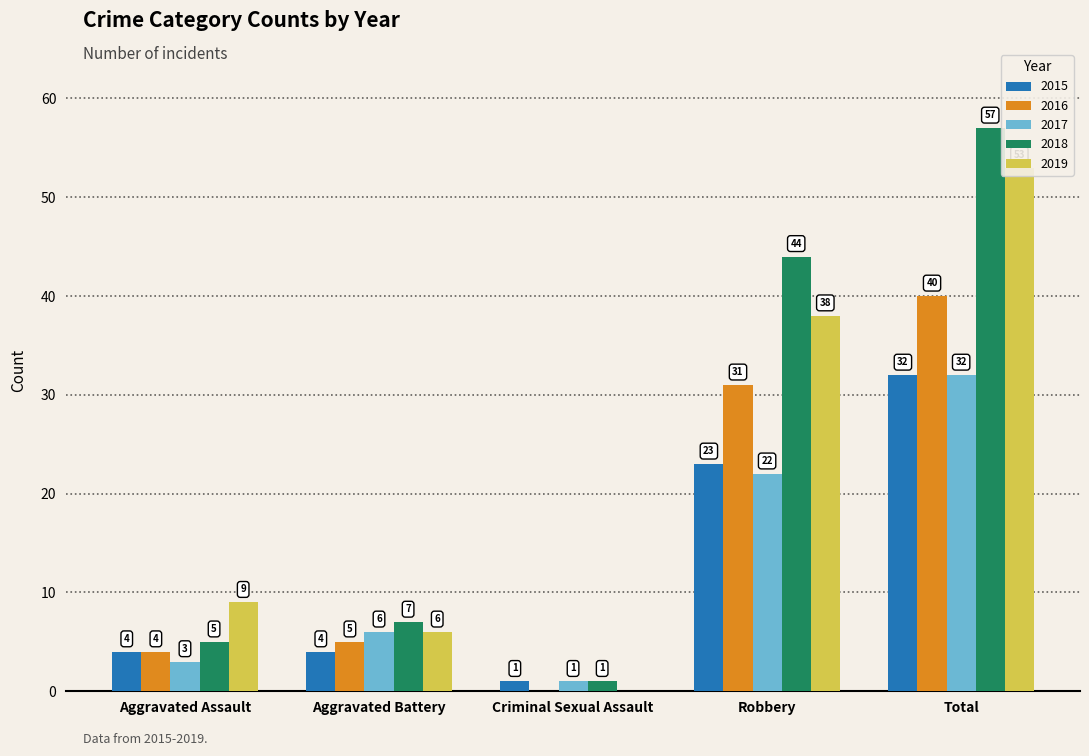

What are all the series names shown in the legend?

2015, 2016, 2017, 2018, 2019